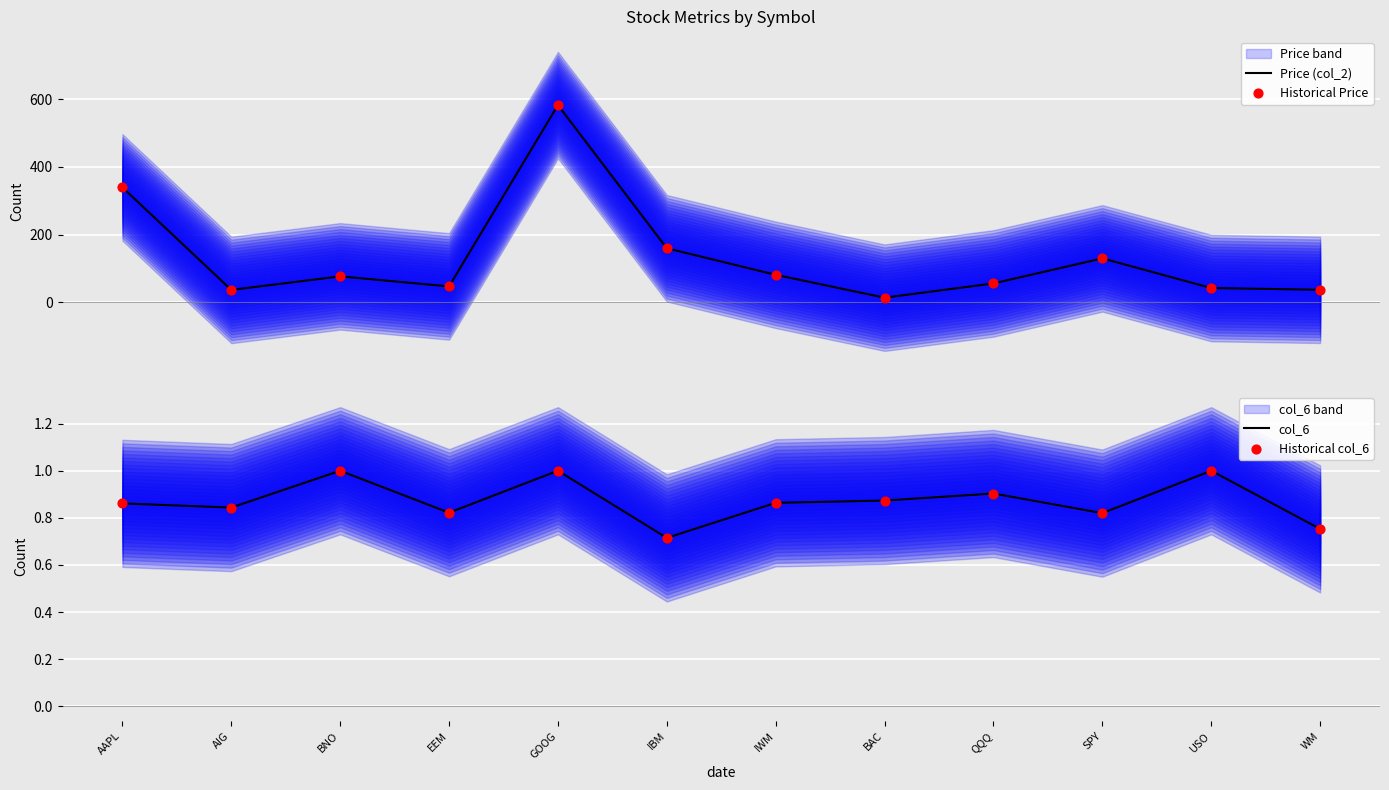

Where is col_6 nearest to the value 0?

IBM